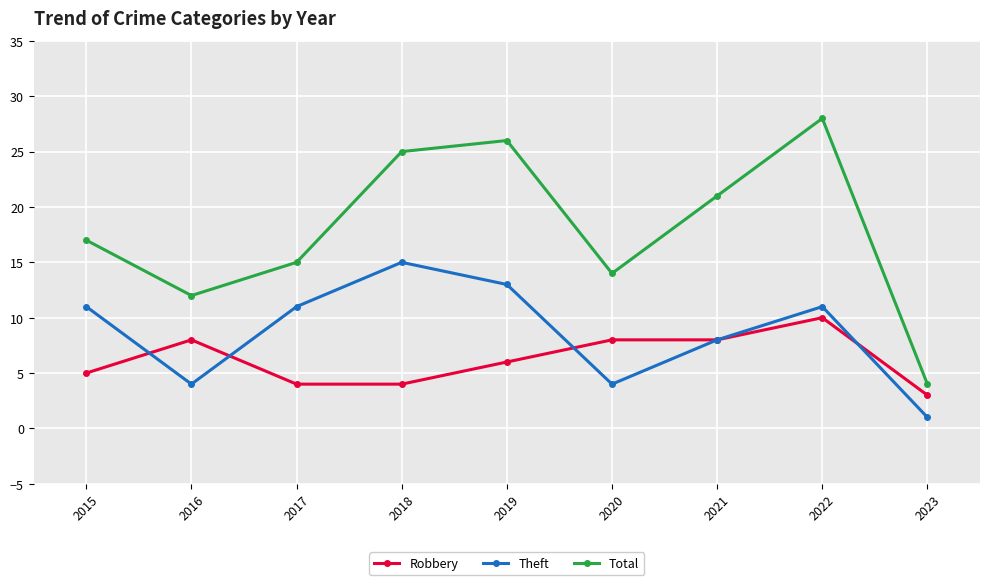

What is the spread (max minus min) of values at 2020?

10